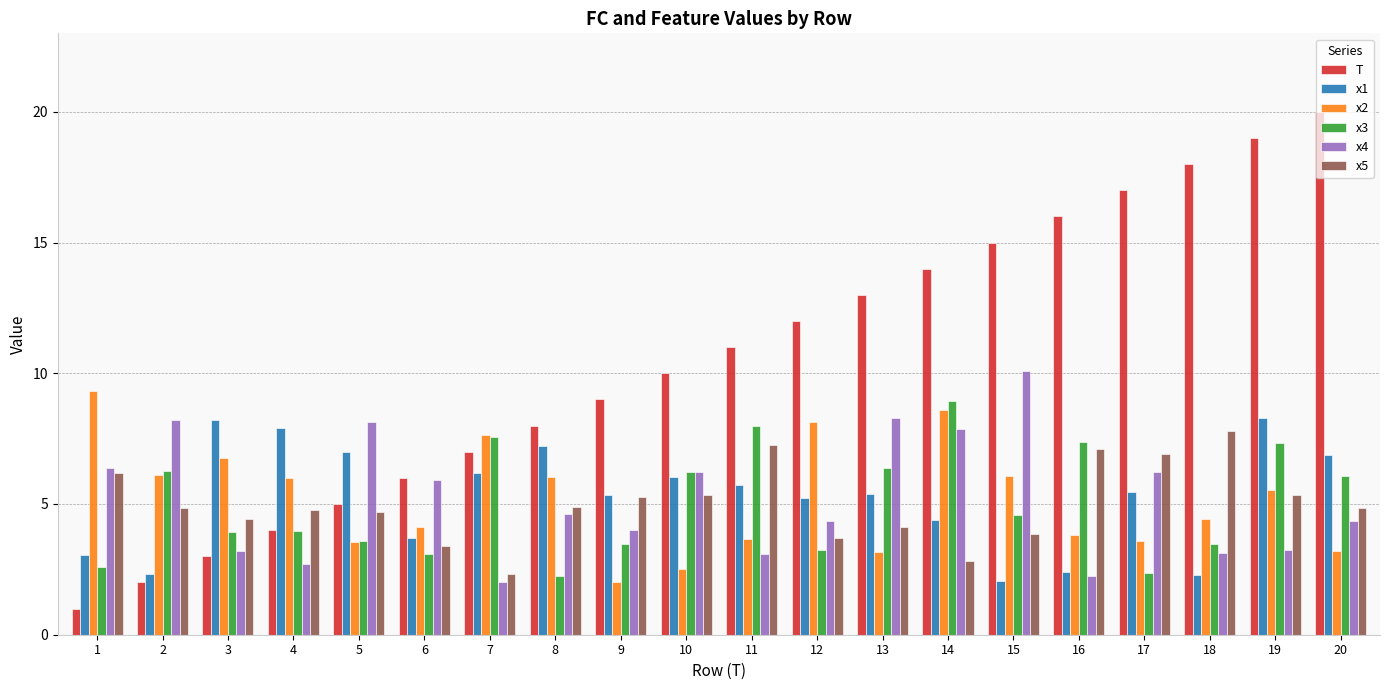

True or false: x2 has a value of 6.1 at 15.

True